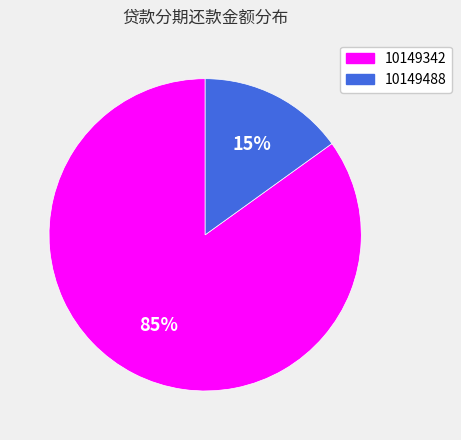

Rank the categories by value from highest to lowest.

10149342, 10149488